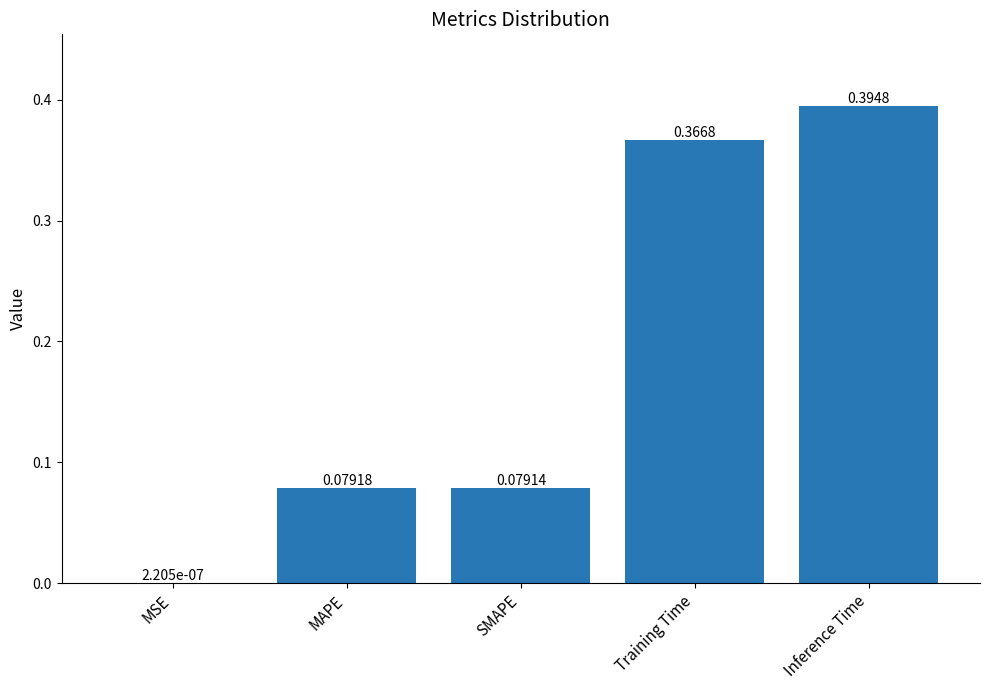

What is the sum of the values at SMAPE and Inference Time?

0.5